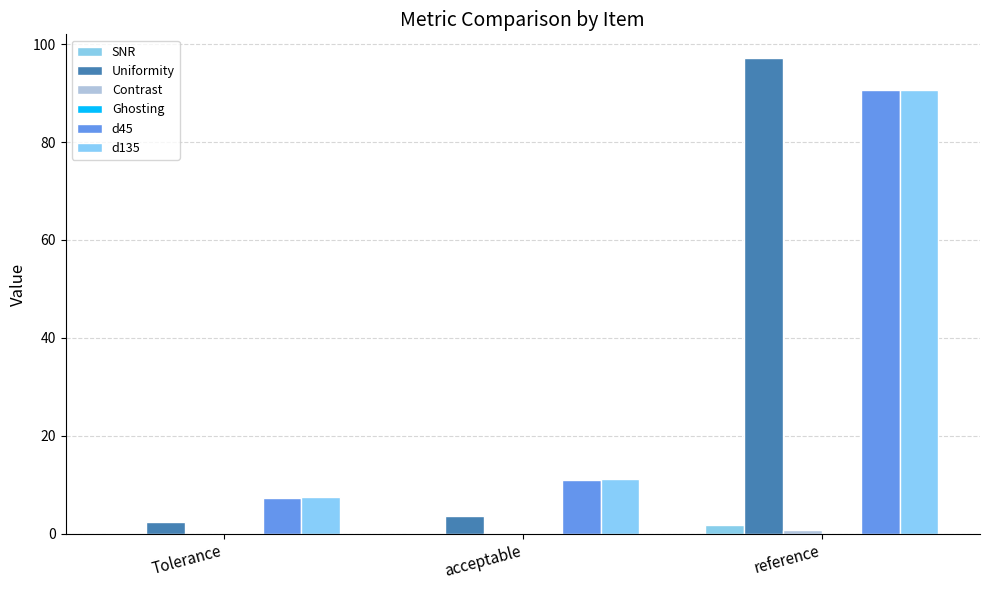

How many groups of bars are there?

3